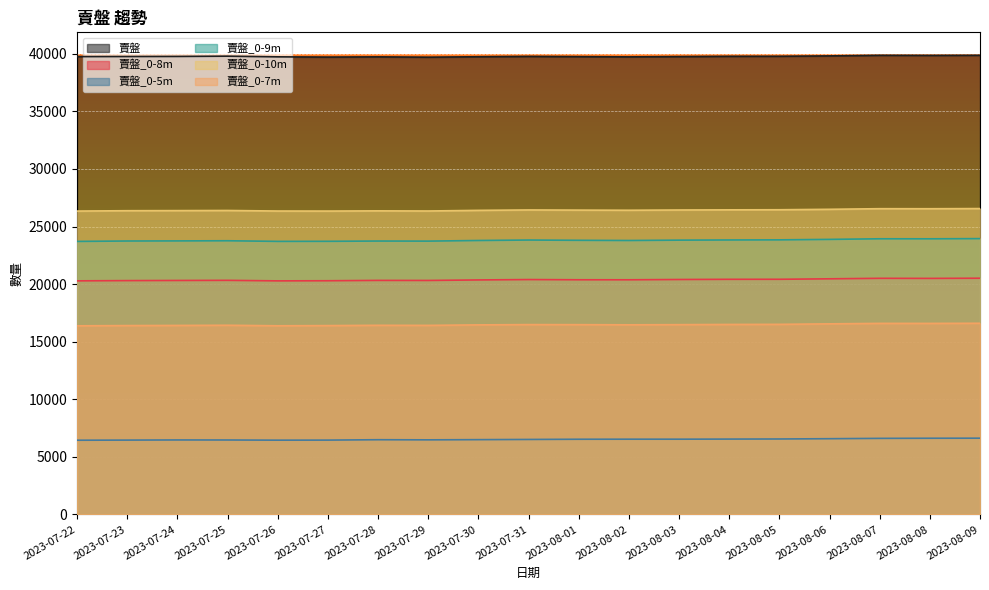

What is the total value across all series at 2023-08-06?

133801